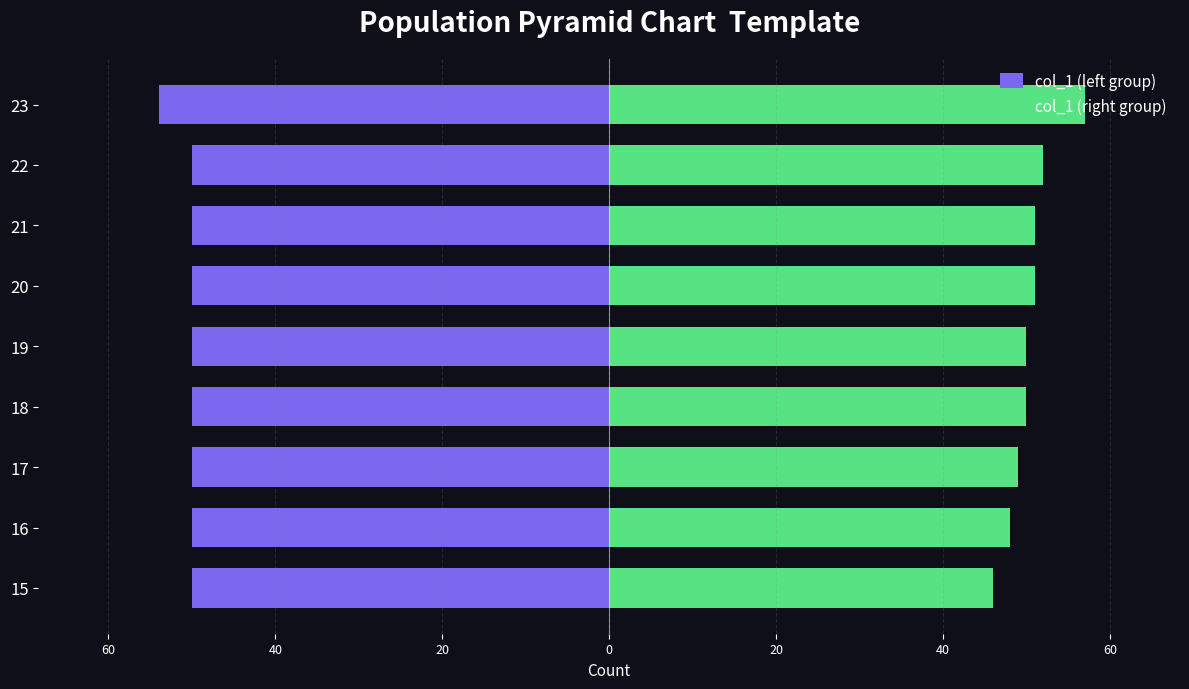

Which series has the widest spread of values?

col_1 (right group)